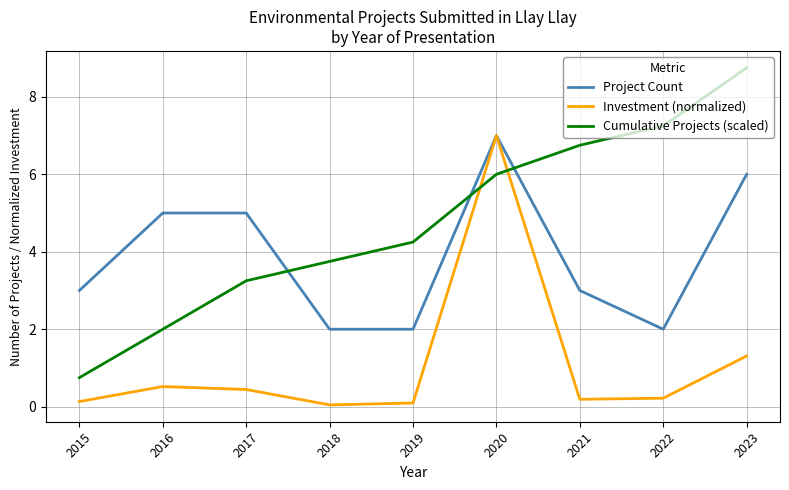

What is the maximum value for Cumulative Projects (scaled)?

8.8